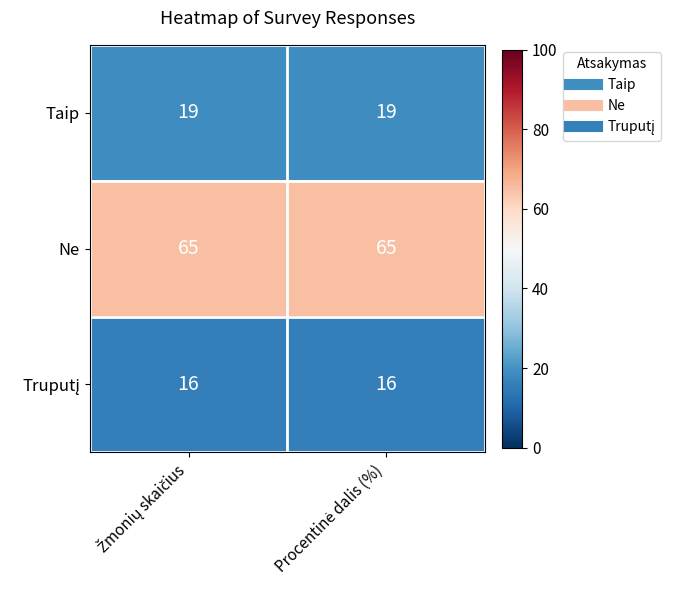

What is the maximum value shown in the chart?

65